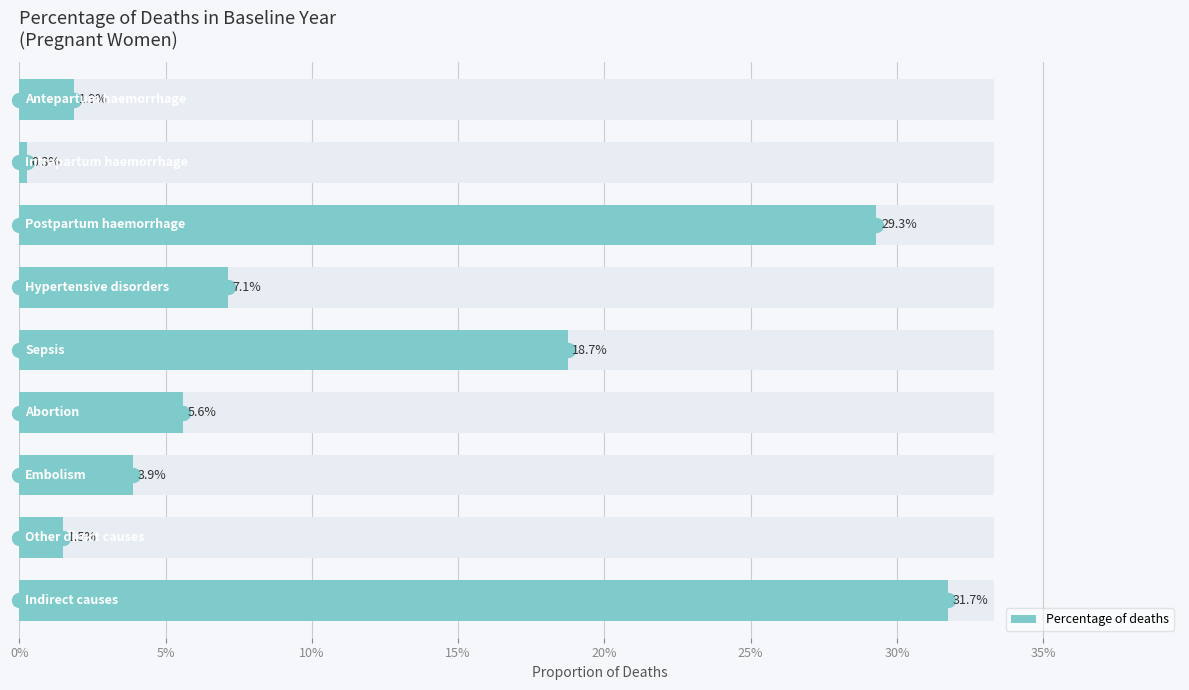

Is it true that the value at 0% is 0.0?

False